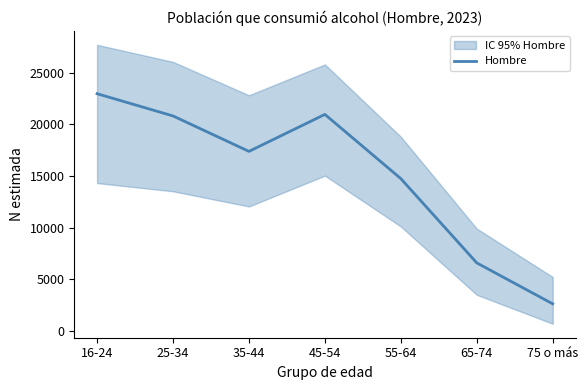

Reading left to right, transcribe all the data shown in this chart.

22961	20811	17382	20959	14746	6593	2632